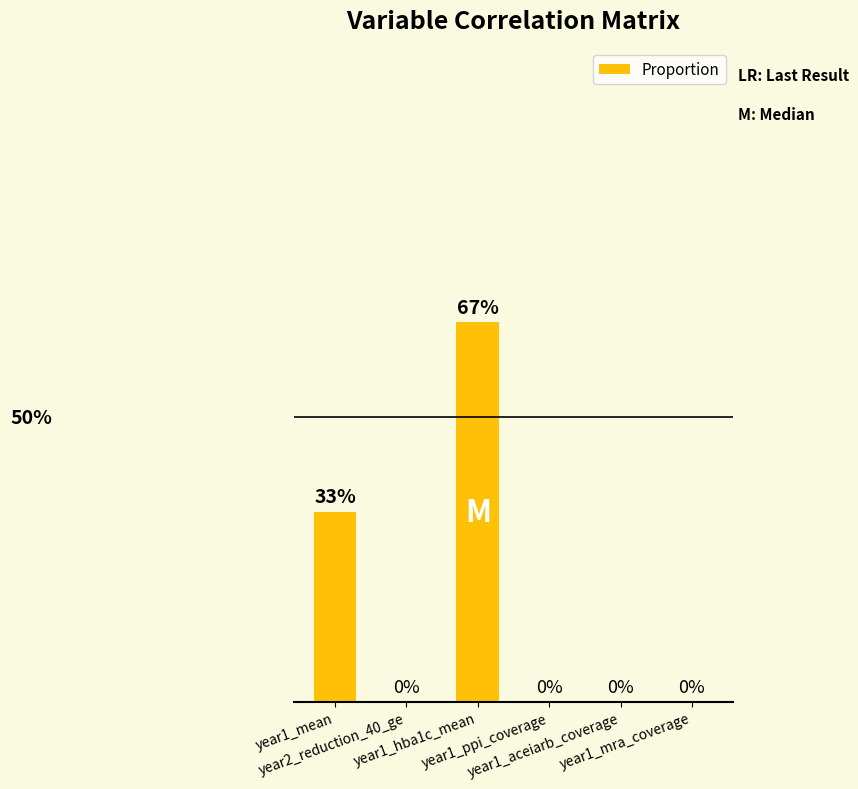

Are the bars horizontal?

No